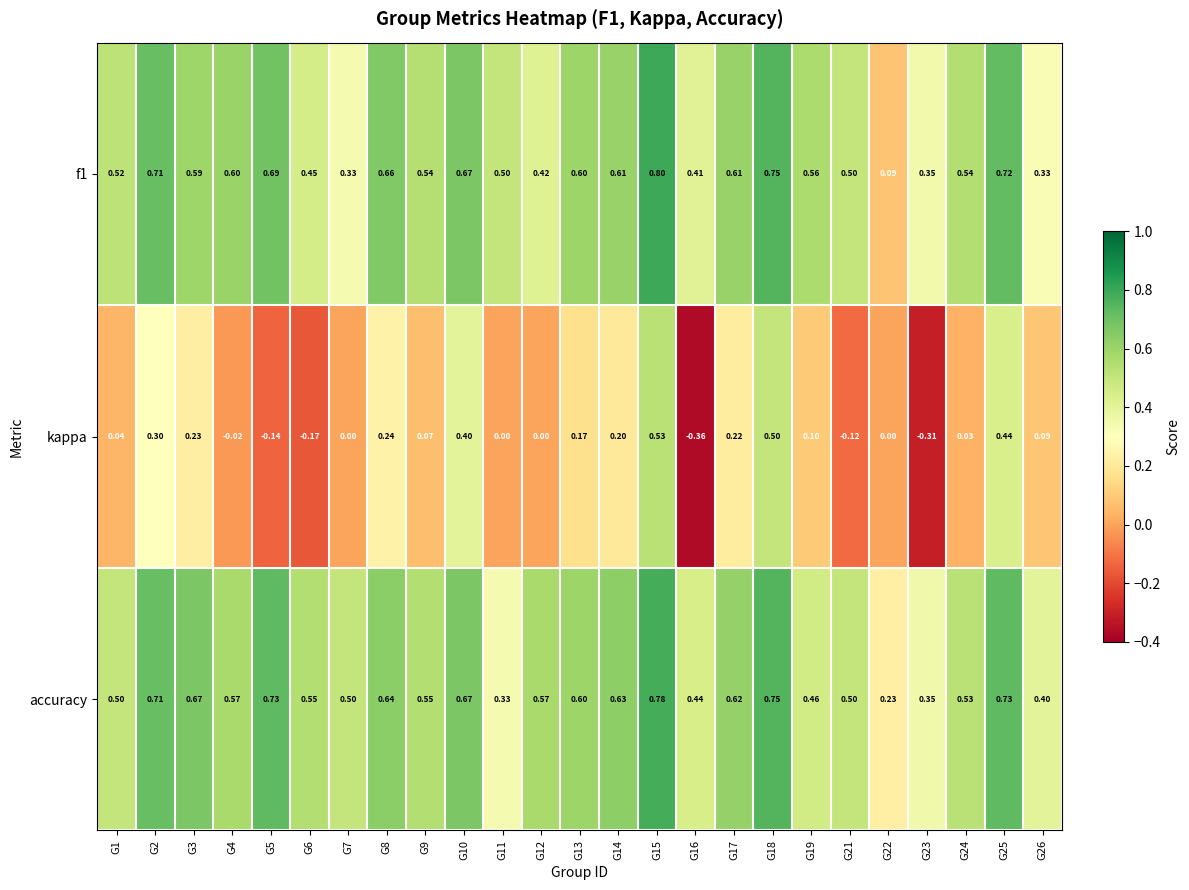

Which series has the largest range (max minus min)?

kappa